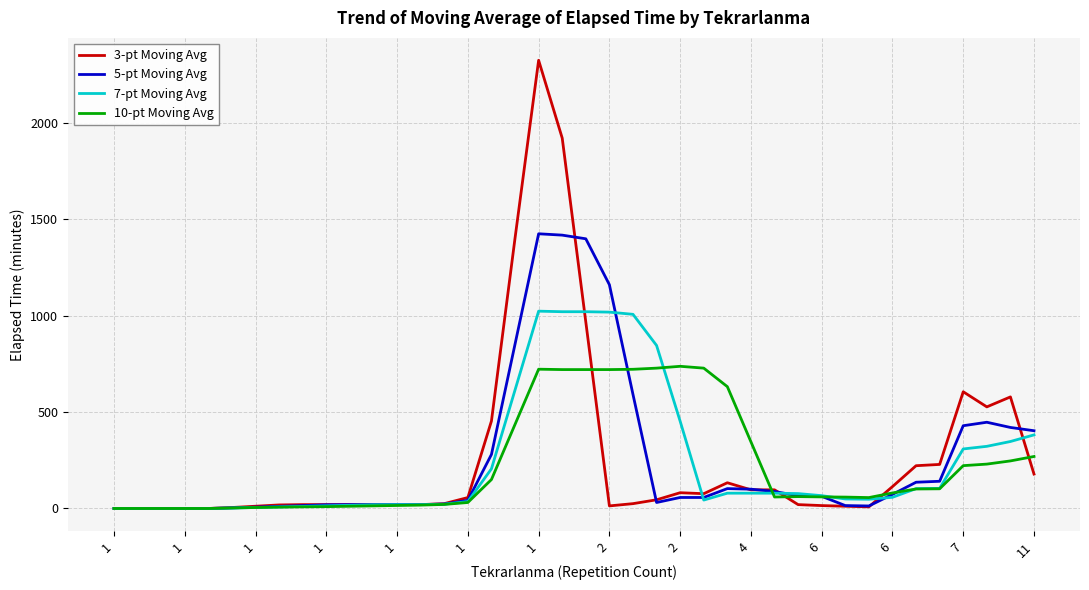

How many lines are shown in the chart?

4